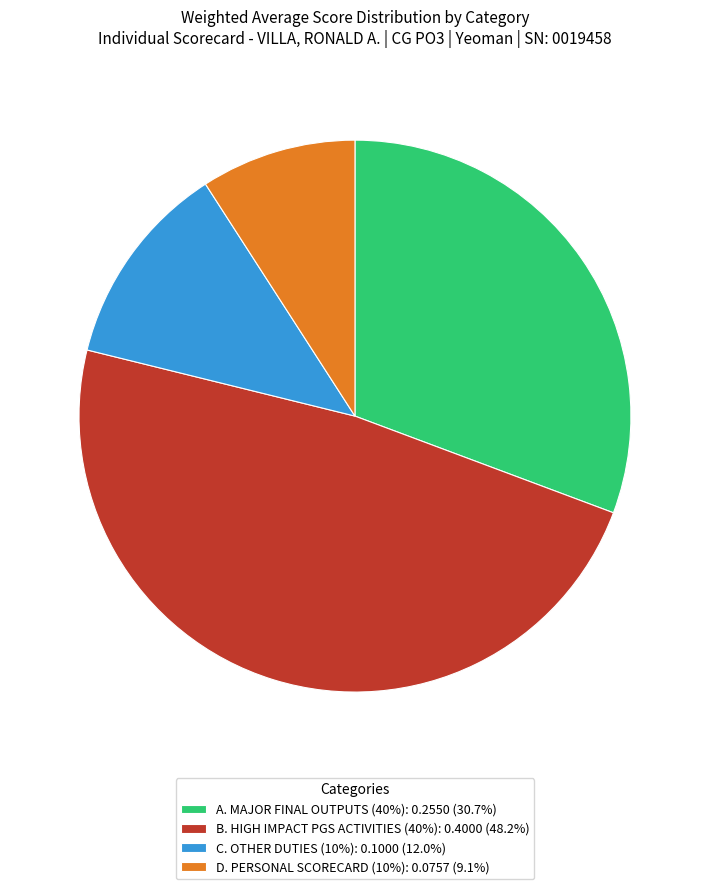

Do C. OTHER DUTIES (10%): 0.1000 (12.0%) and A. MAJOR FINAL OUTPUTS (40%): 0.2550 (30.7%) together represent more than half of the pie?

No